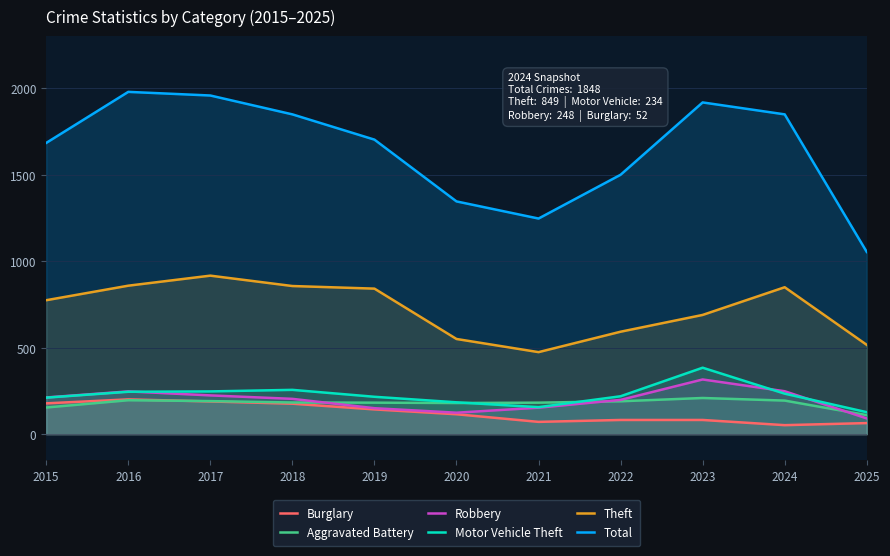

What is the difference between the highest and lowest values at 2015?

1529